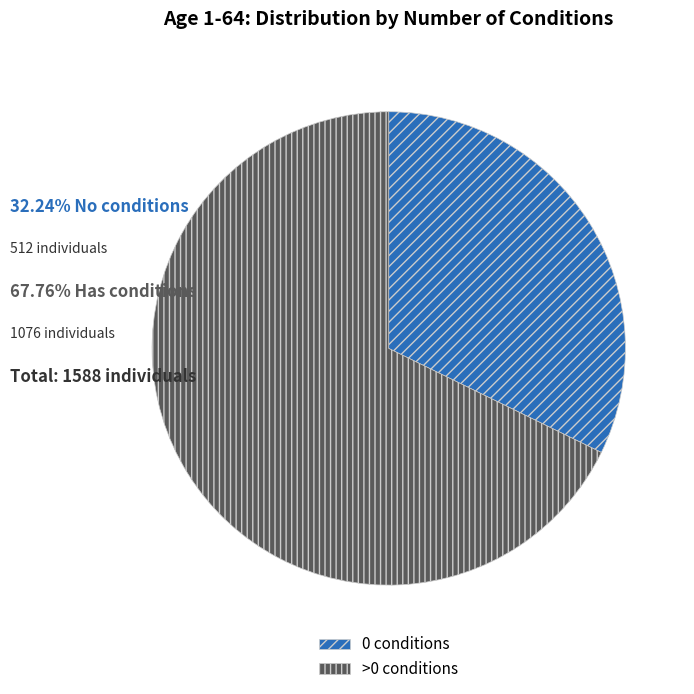

Rank the categories by value from lowest to highest.

0, >0